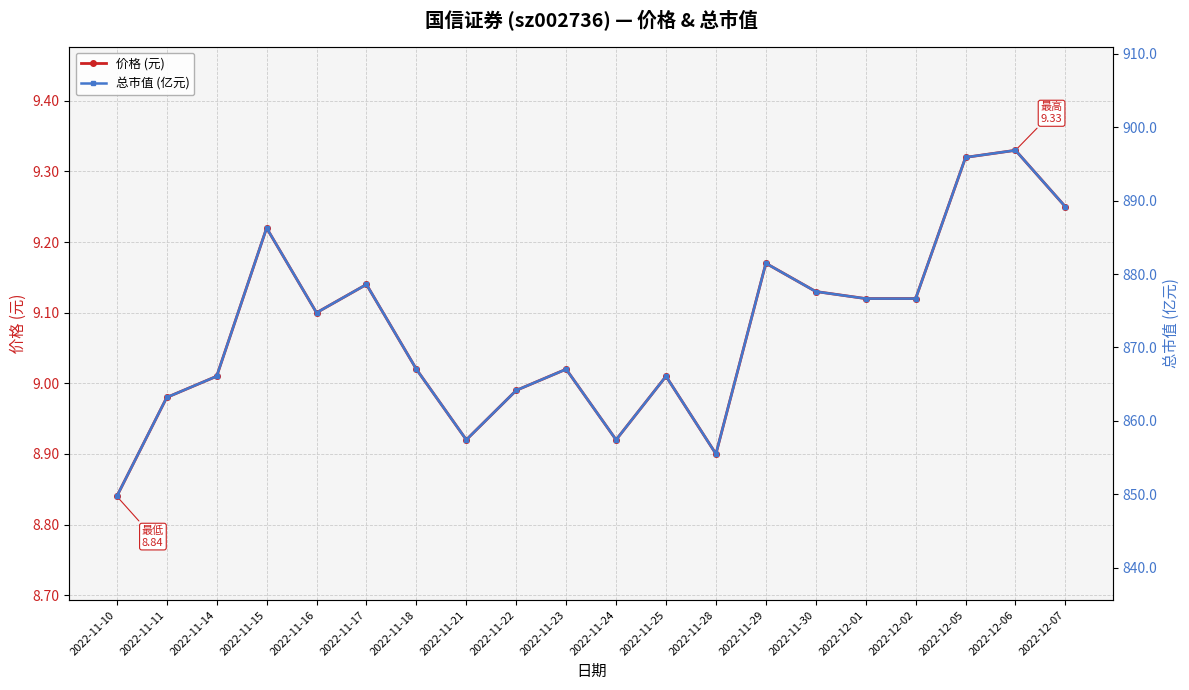

What is the total value across all series at 2022-11-29?

890.6